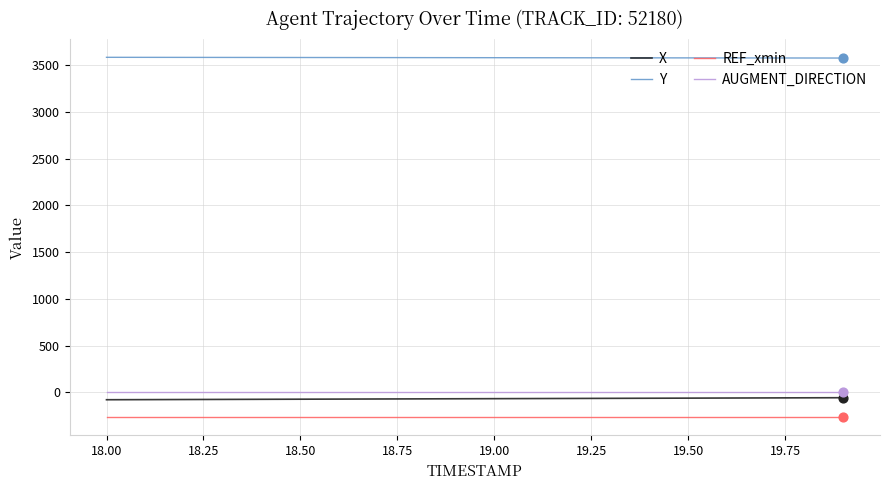

Which series has the largest total across all categories?

Y